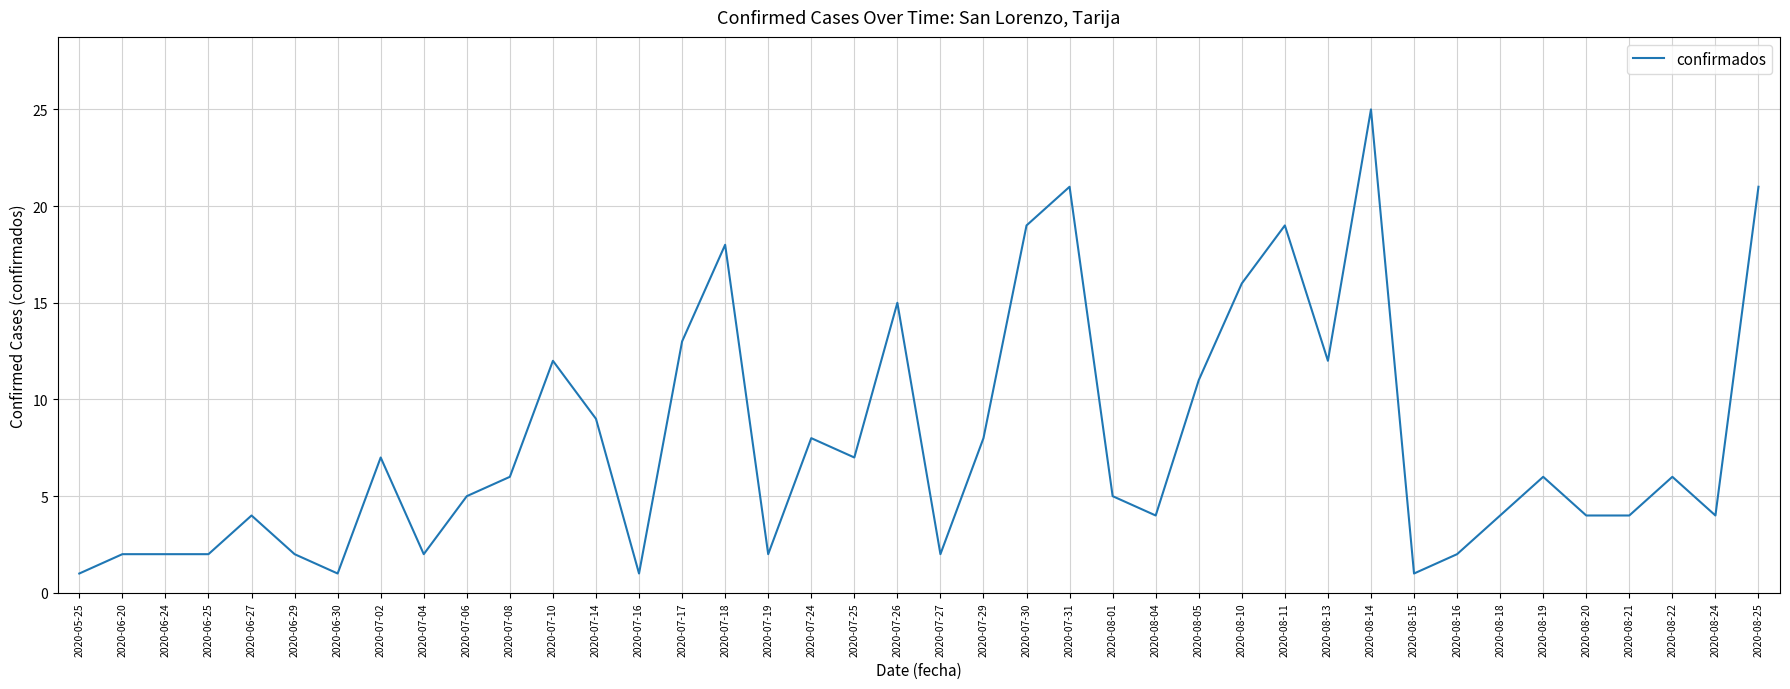

What is the ratio of the value at 2020-06-30 to the value at 2020-07-18?

0.1